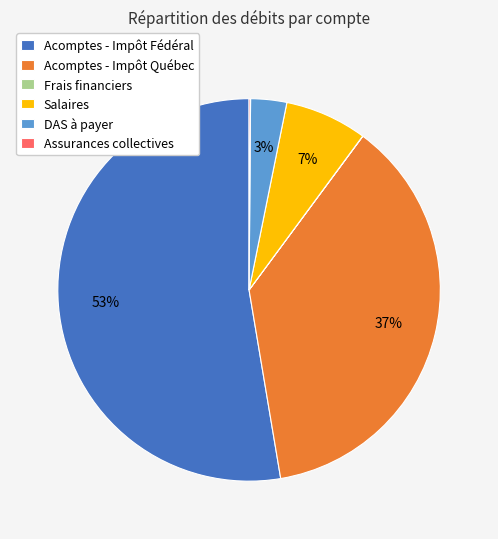

Which has a higher value, Acomptes - Impôt Fédéral or DAS à payer?

Acomptes - Impôt Fédéral